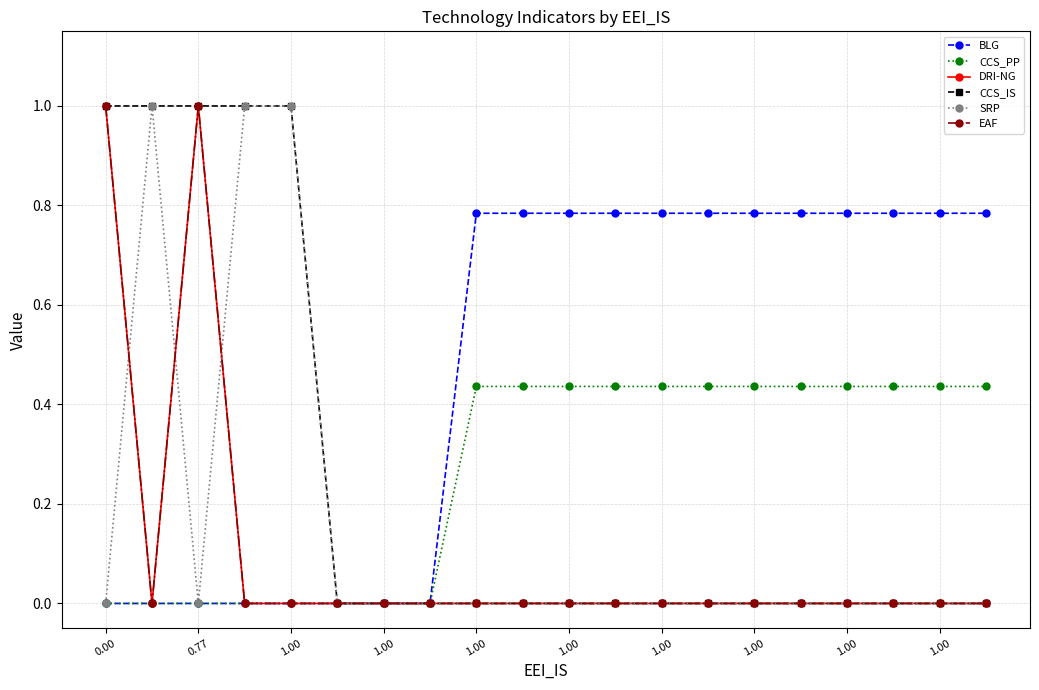

What is the difference between the second highest and second lowest values in the EAF series?

1.0